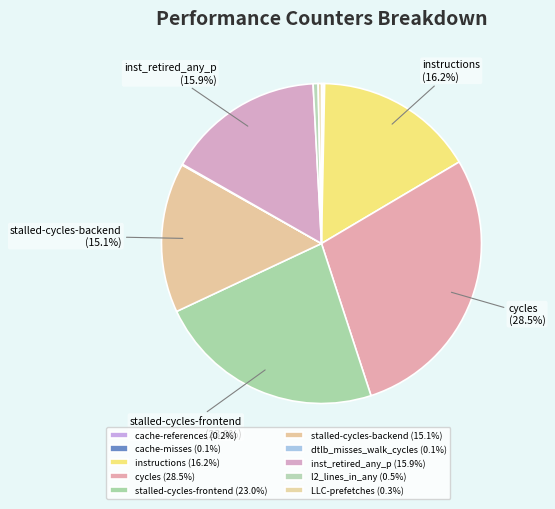

Is there any slice that represents more than half of the pie?

No